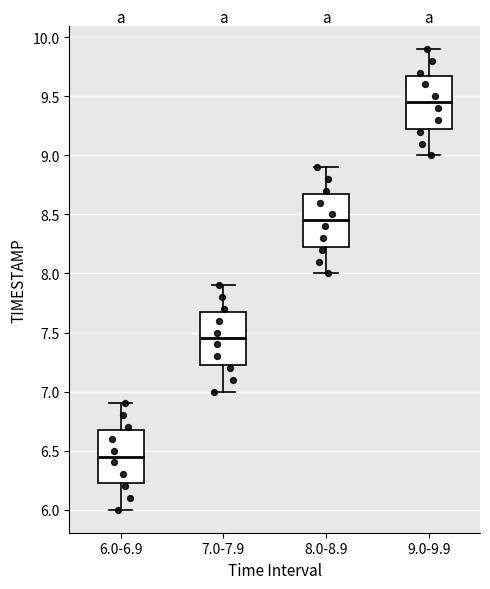

Which box has the highest median line?

9.0-9.9